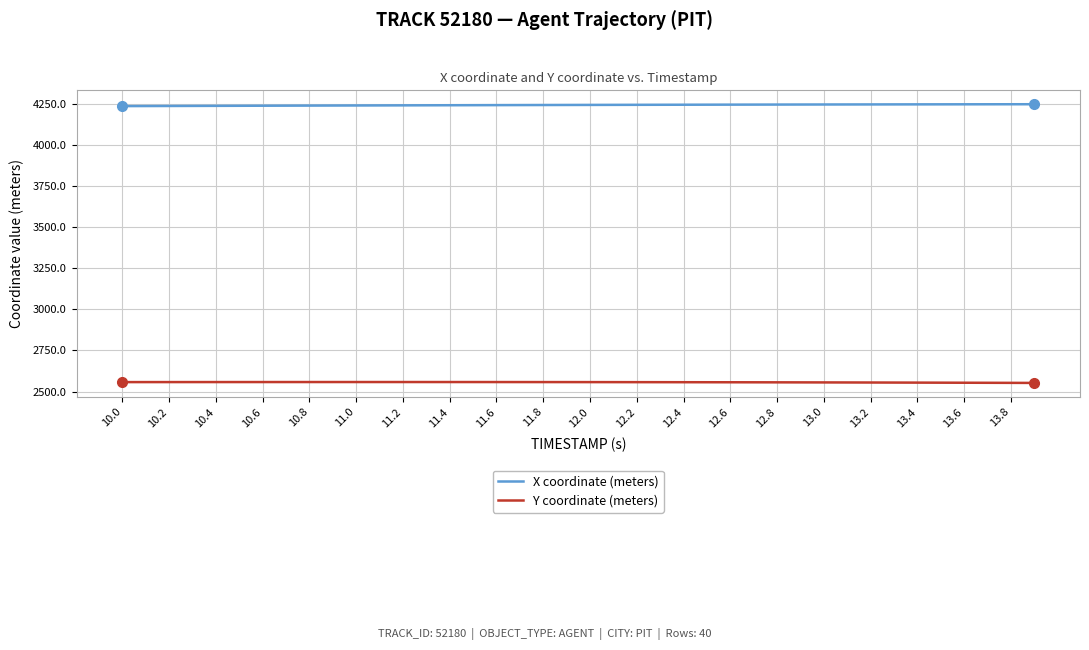

True or false: Y coordinate (meters) and X coordinate (meters) intersect in this chart.

False